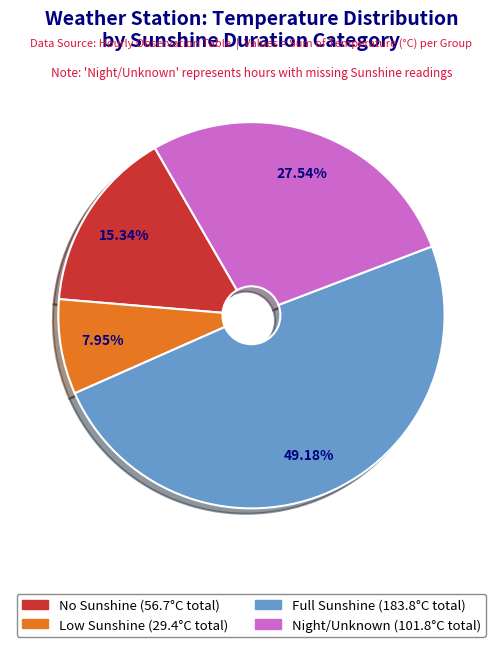

How many slices are in this pie chart?

4